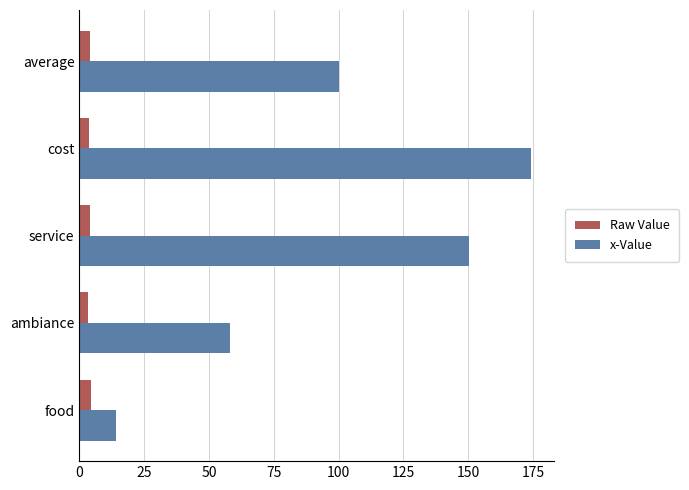

Is the value of x-Value at food greater than the value of Raw Value at service?

Yes